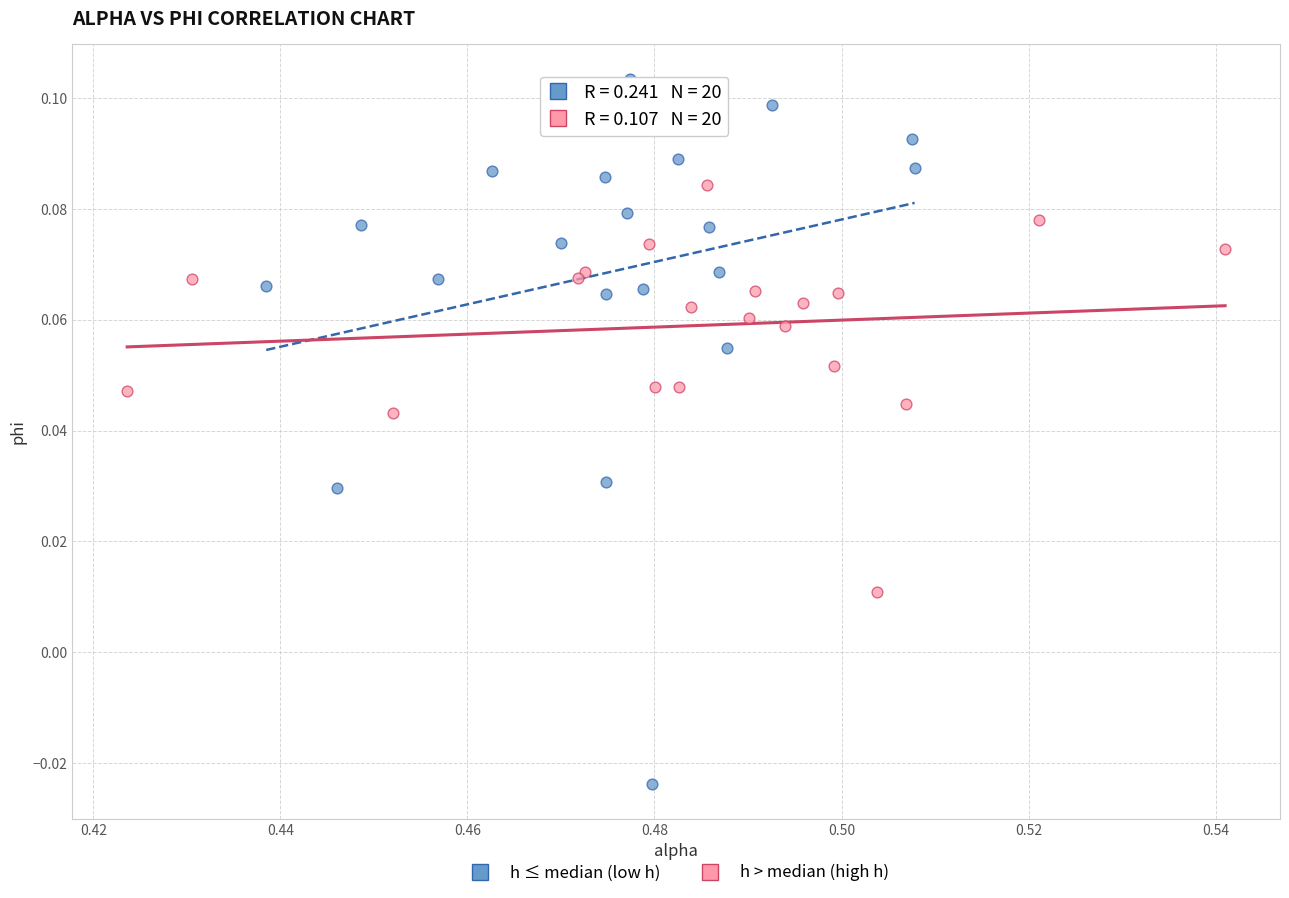

Which series reaches the minimum Y coordinate?

h ≤ median (low h)